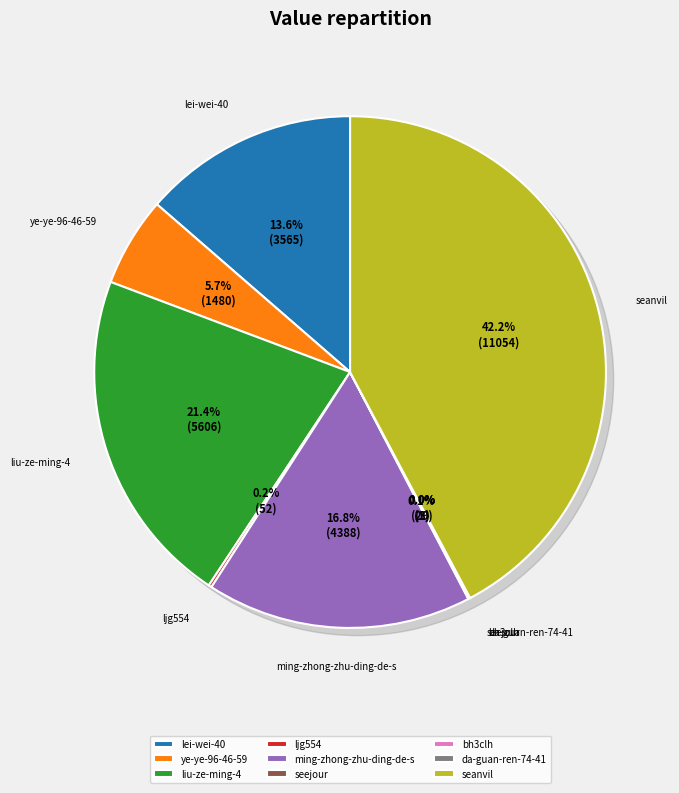

How many slices are in this pie chart?

9